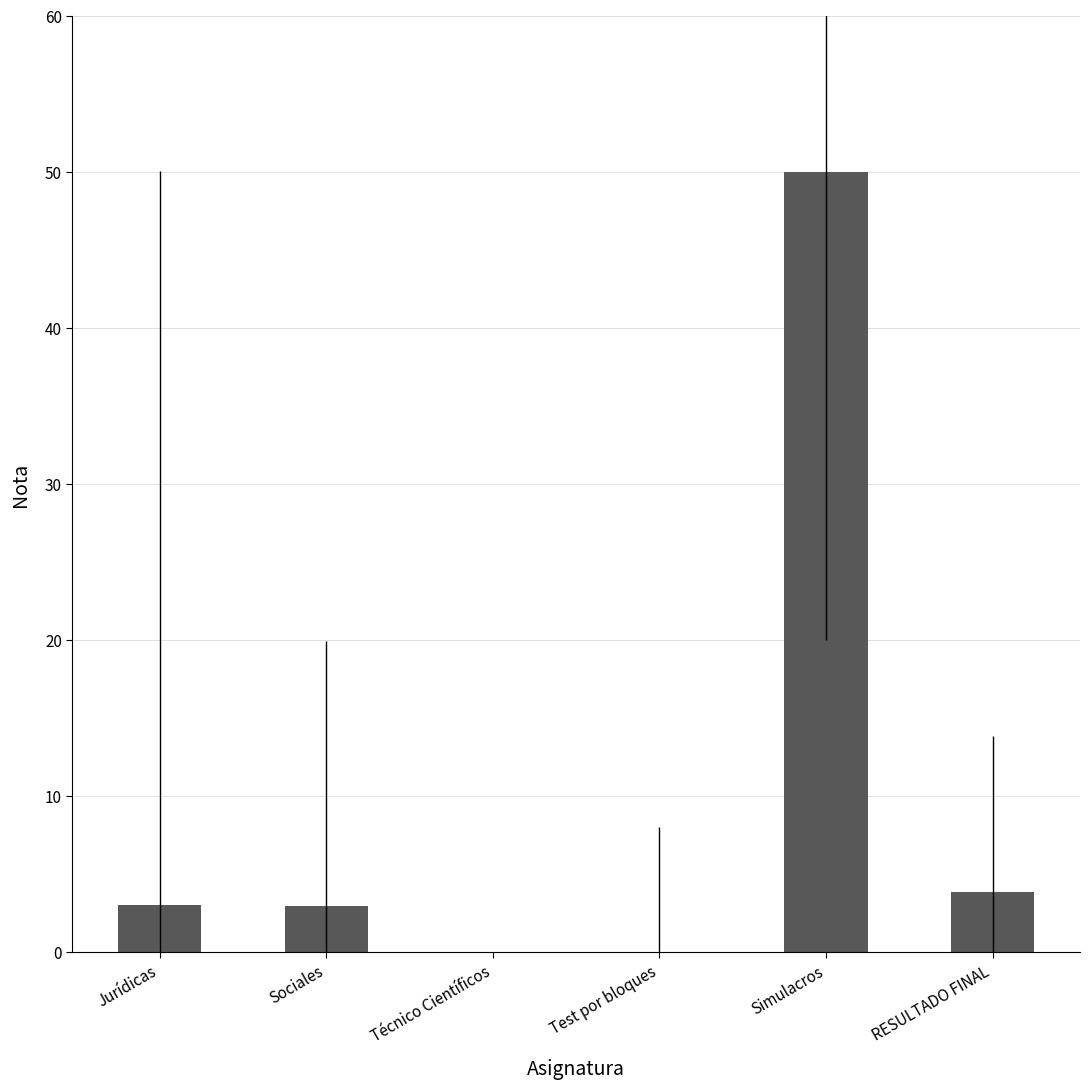

Which label corresponds to the largest value in the chart?

Simulacros